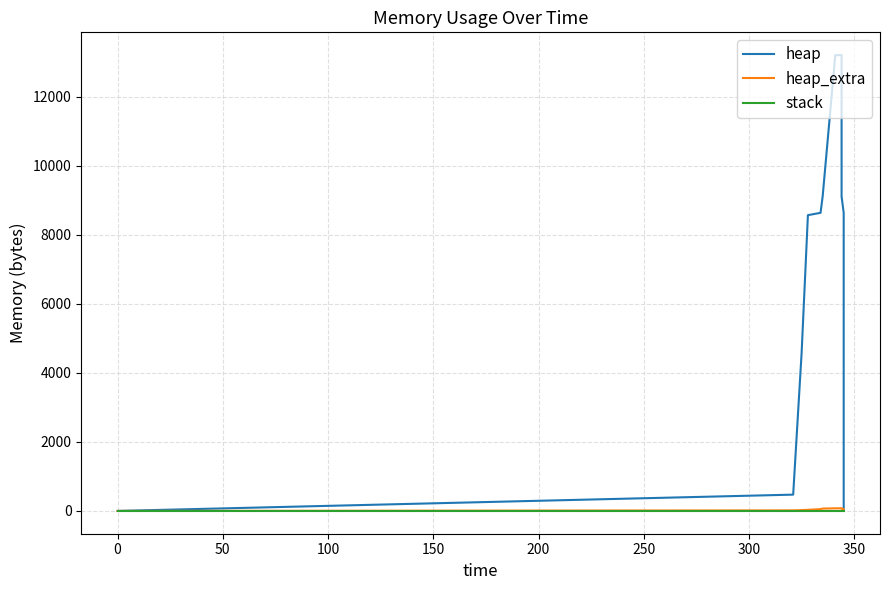

What is the greatest value displayed?

13204